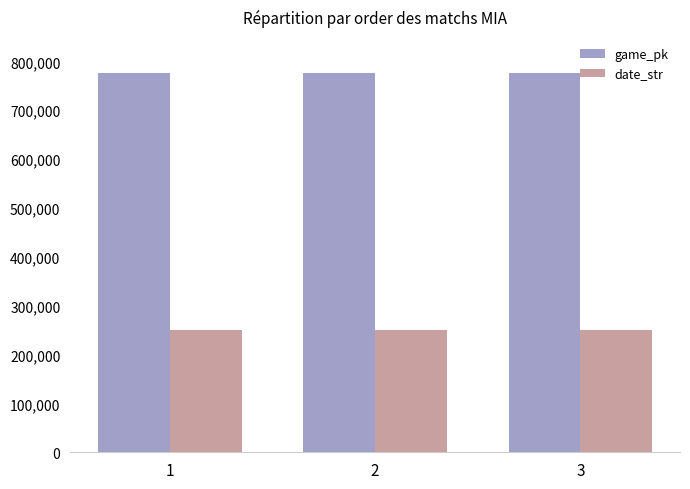

What is the approximate value of game_pk at 2, to the nearest 10?

777040